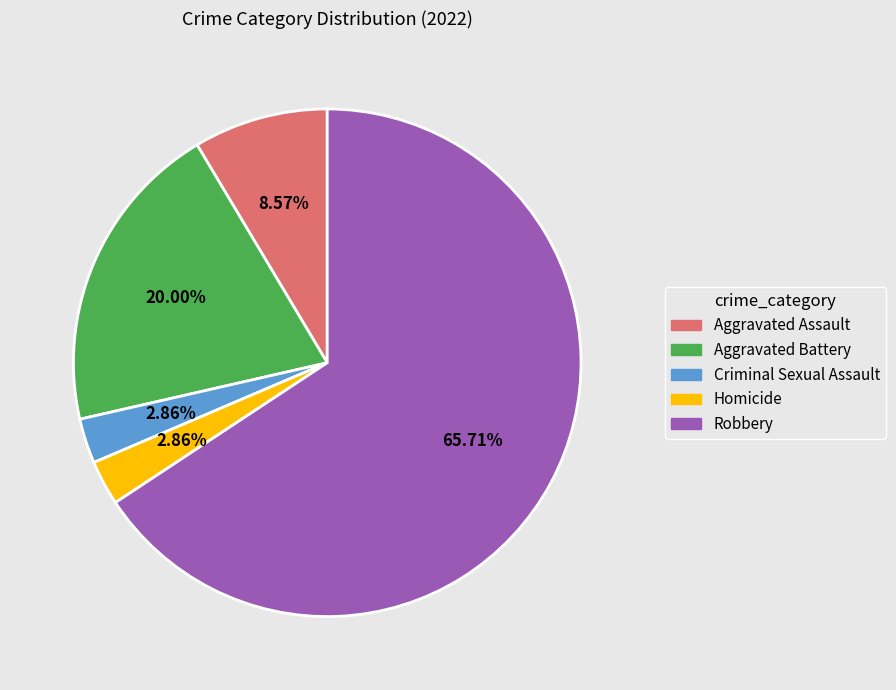

What is the majority slice?

Robbery